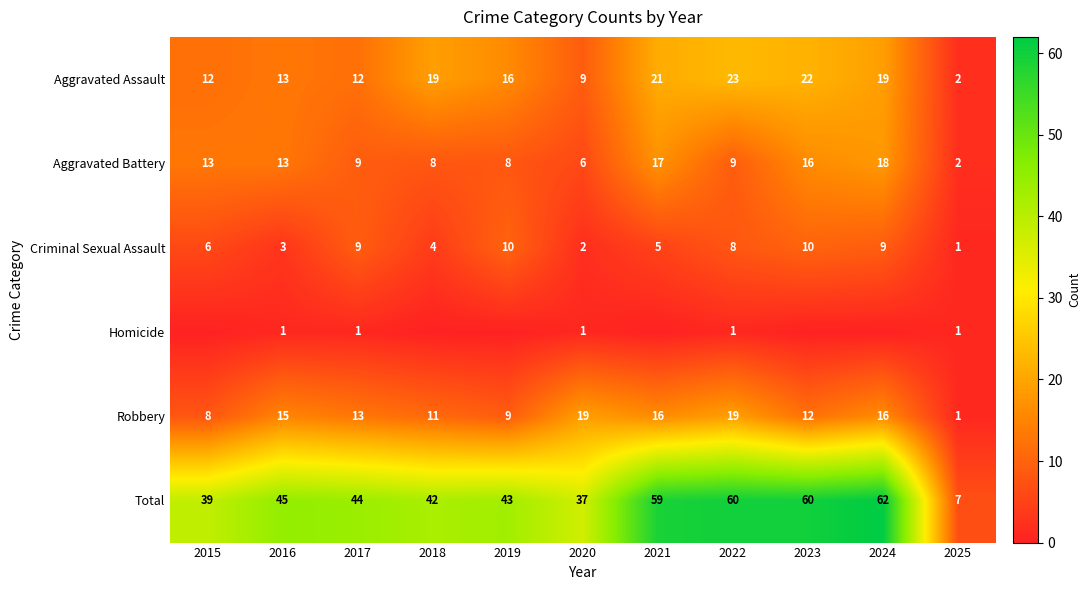

At which category is the sum across all series the highest?

2024